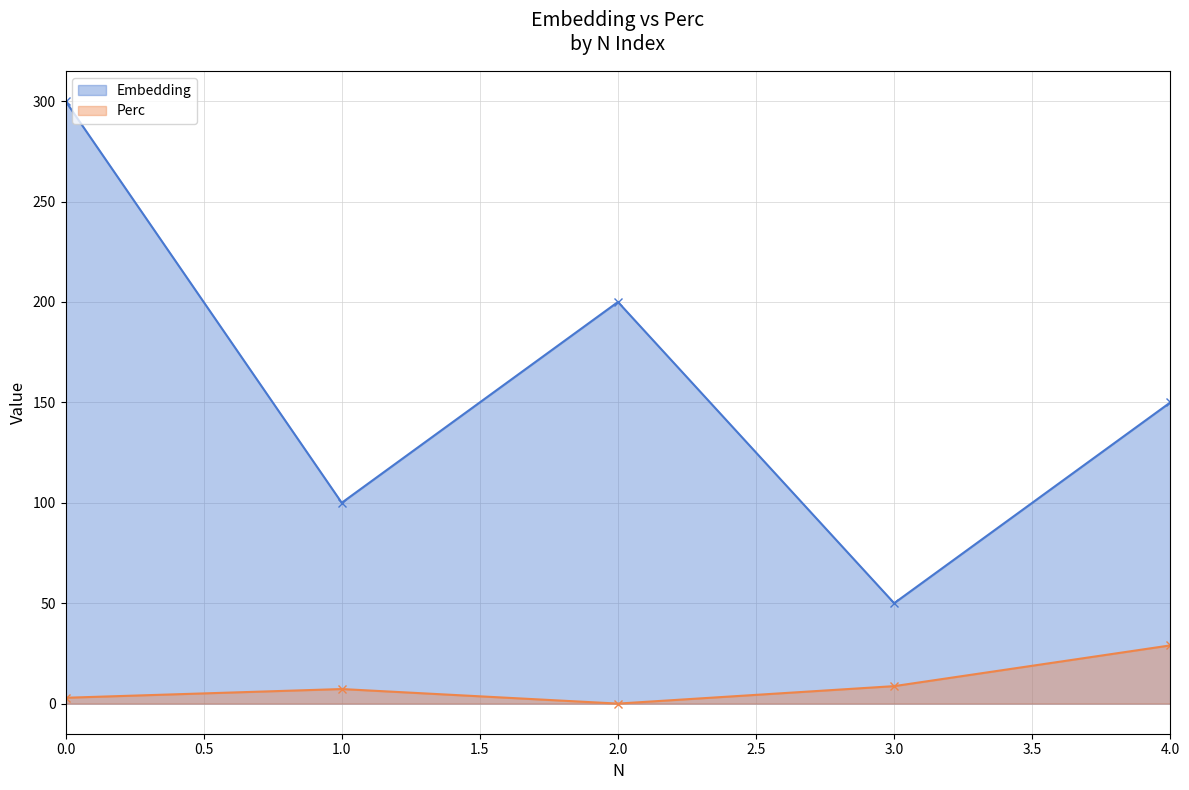

How many Embedding values are between 100 and 200?

3